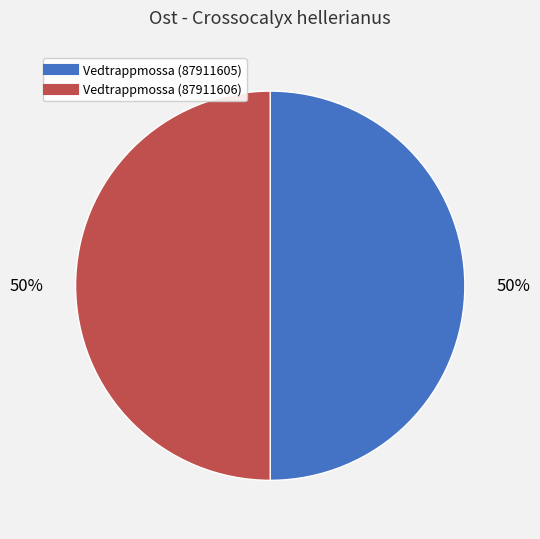

What is the ratio of the value at Vedtrappmossa (87911605) to the value at Vedtrappmossa (87911606)?

1.0